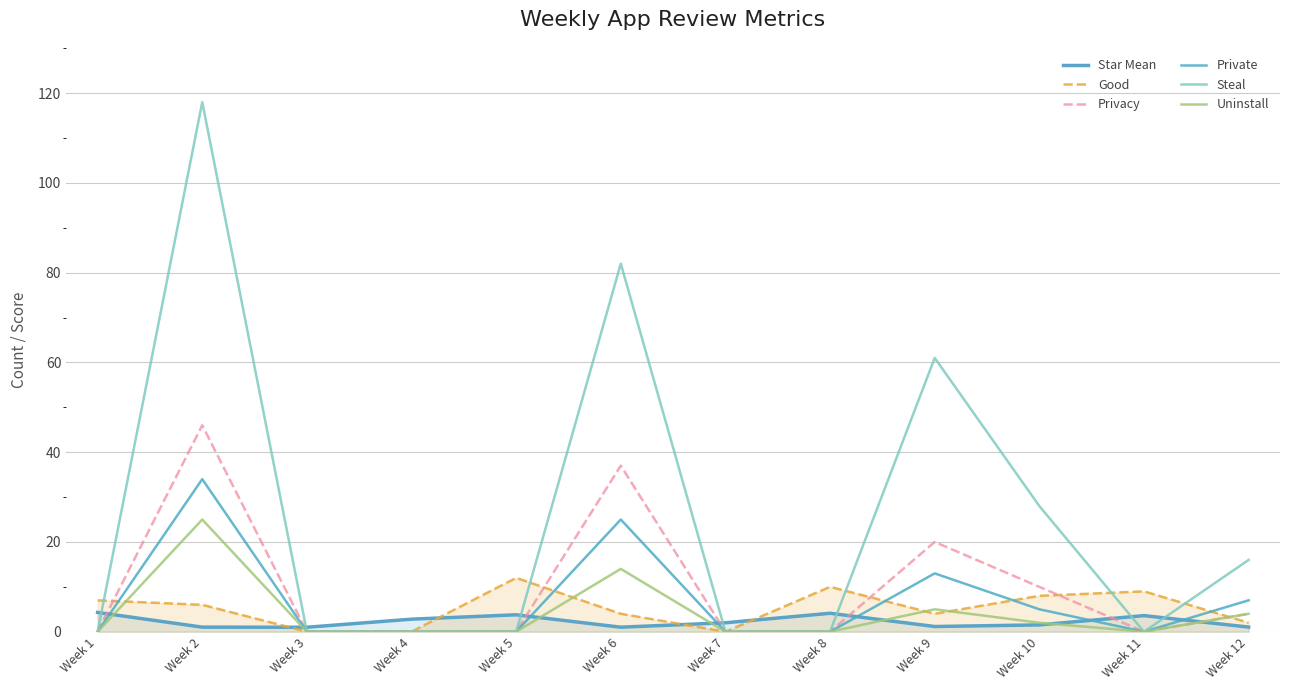

Which series has the largest total across all categories?

Steal